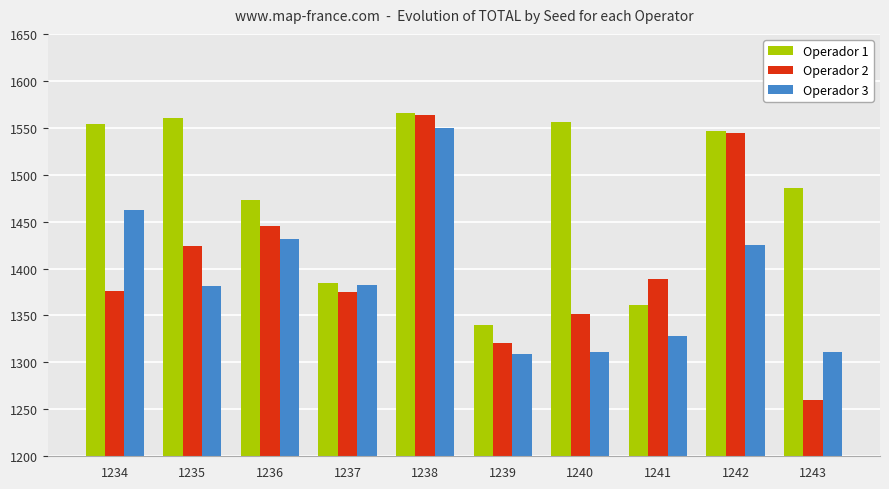

List the series in order of their overall mean, highest first.

Operador 1, Operador 2, Operador 3